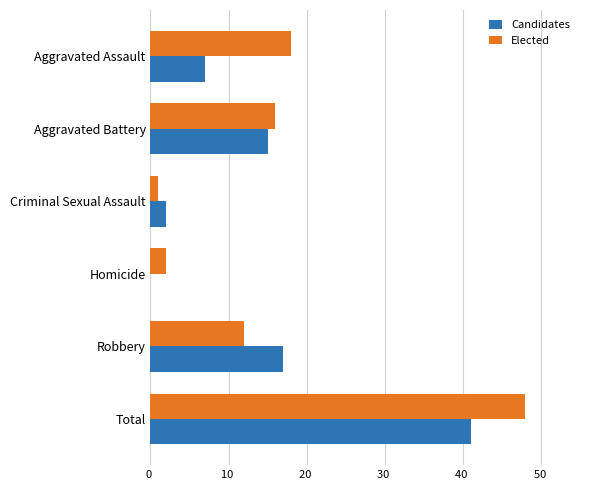

Which label corresponds to the largest value in the chart?

Total